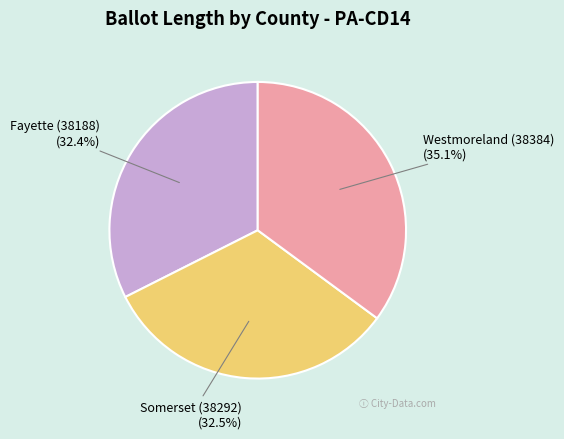

How many slices are in this pie chart?

3